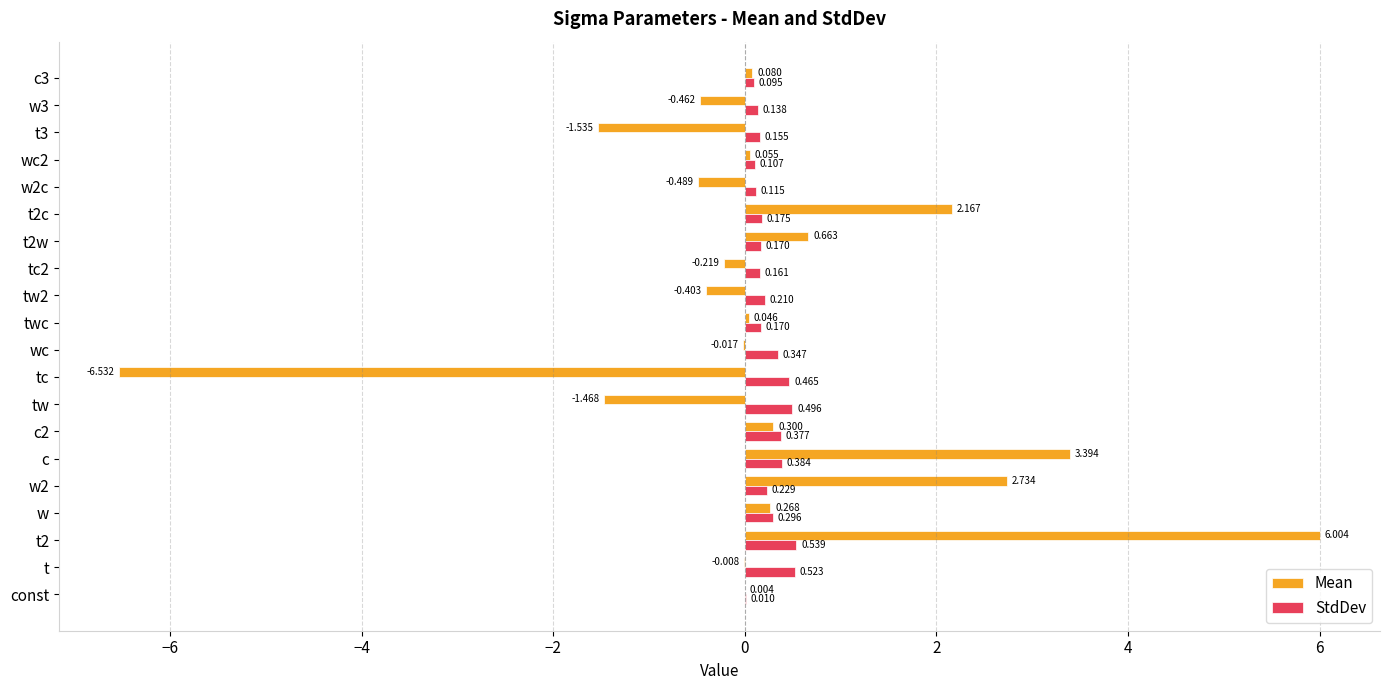

Which series has the largest range (max minus min)?

Mean